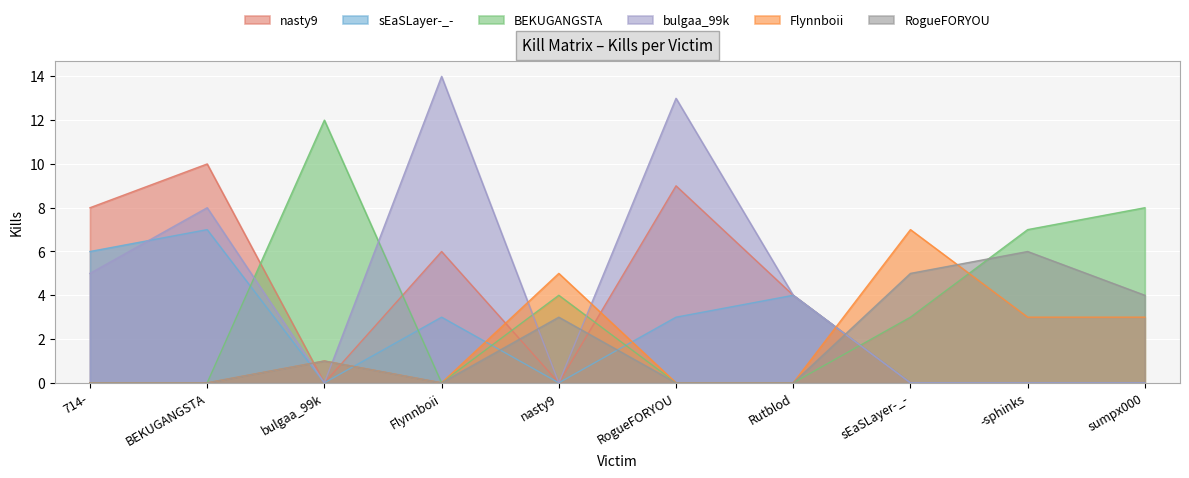

What is the difference between the maximum and minimum values in the BEKUGANGSTA series?

12